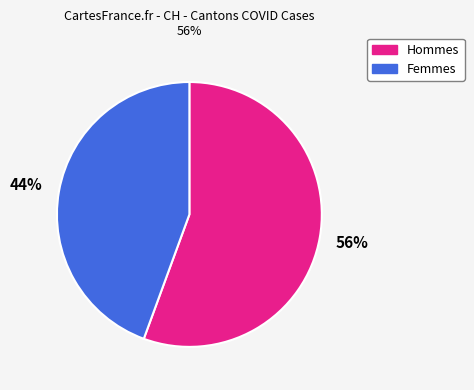

Between Hommes and Femmes, which is larger?

Hommes